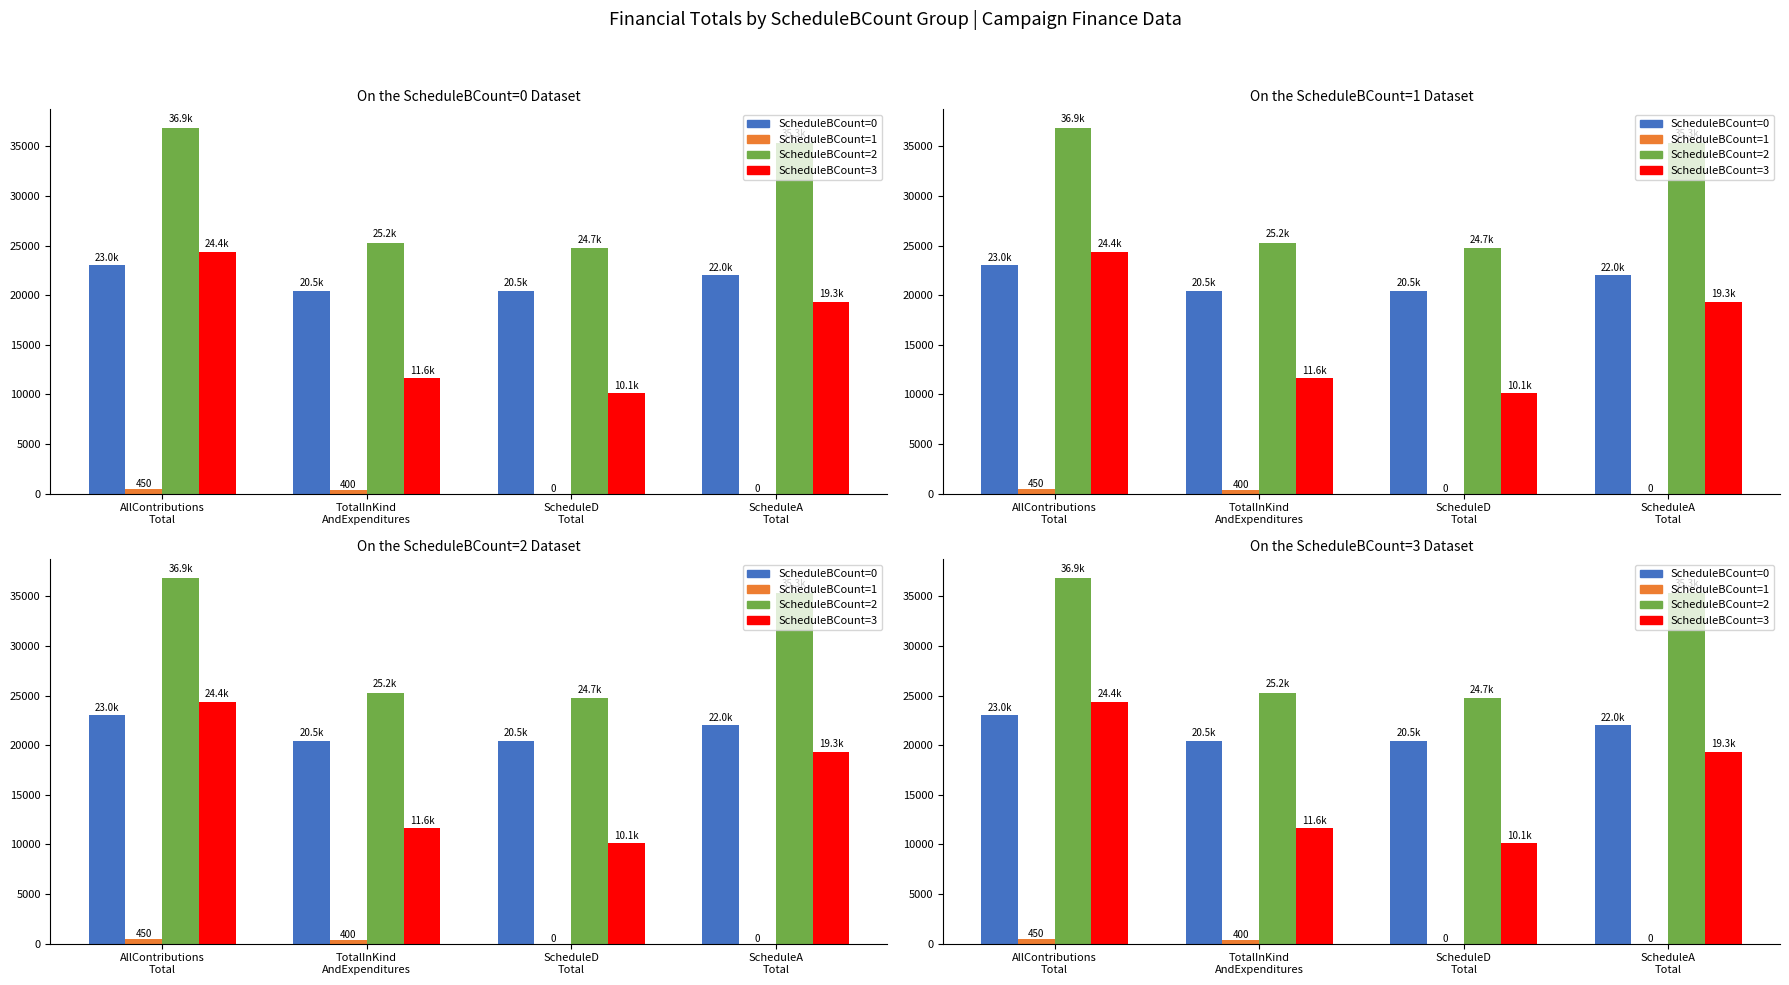

How many values in ScheduleBCount=1 are above zero?

2